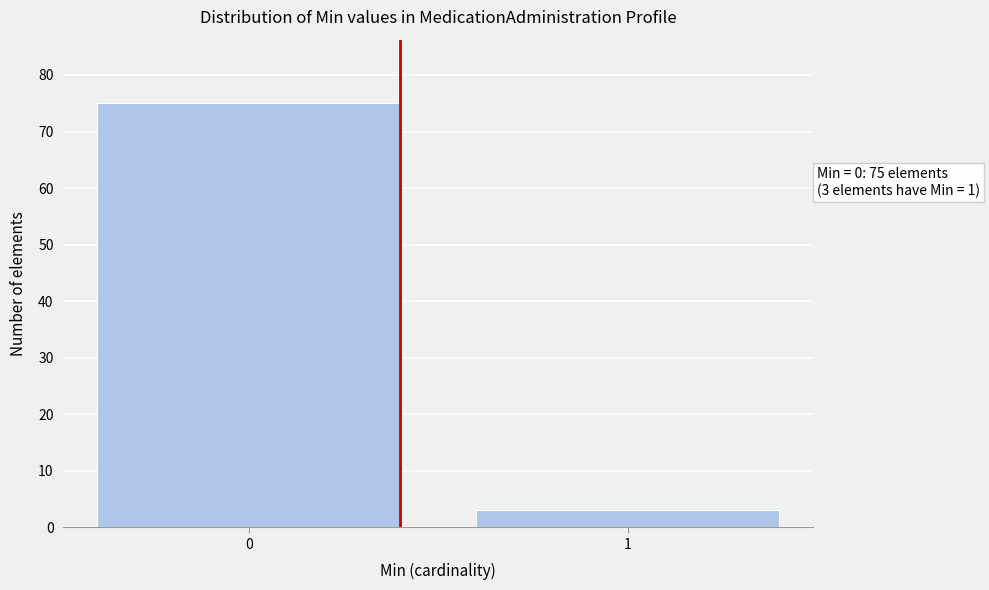

Reading left to right, transcribe all the data shown in this chart.

75	3